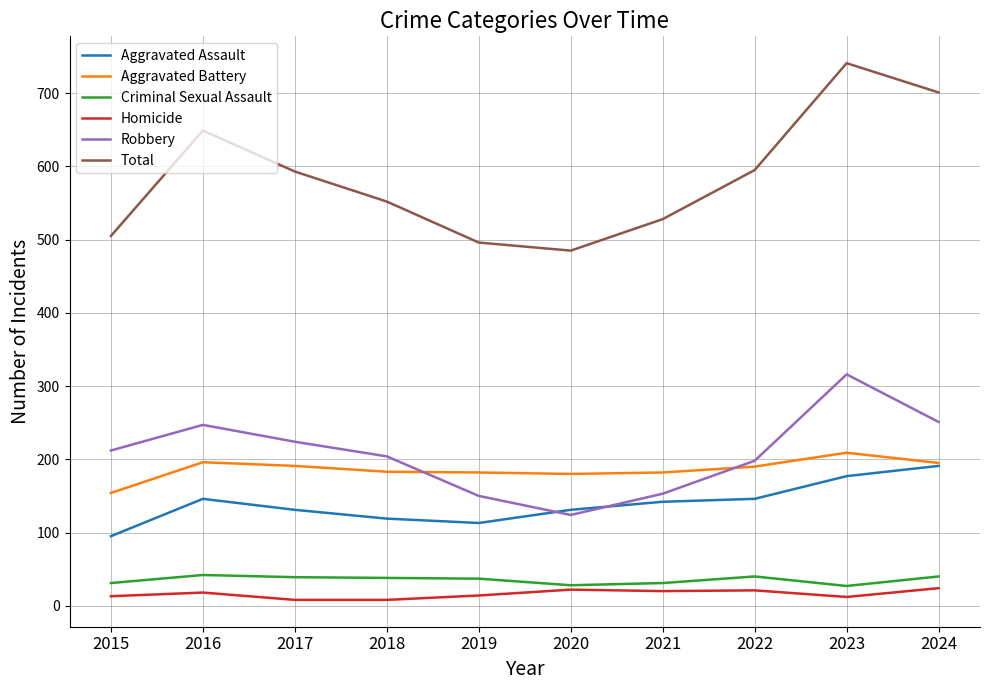

Does the chart display data point markers on the line(s)?

No